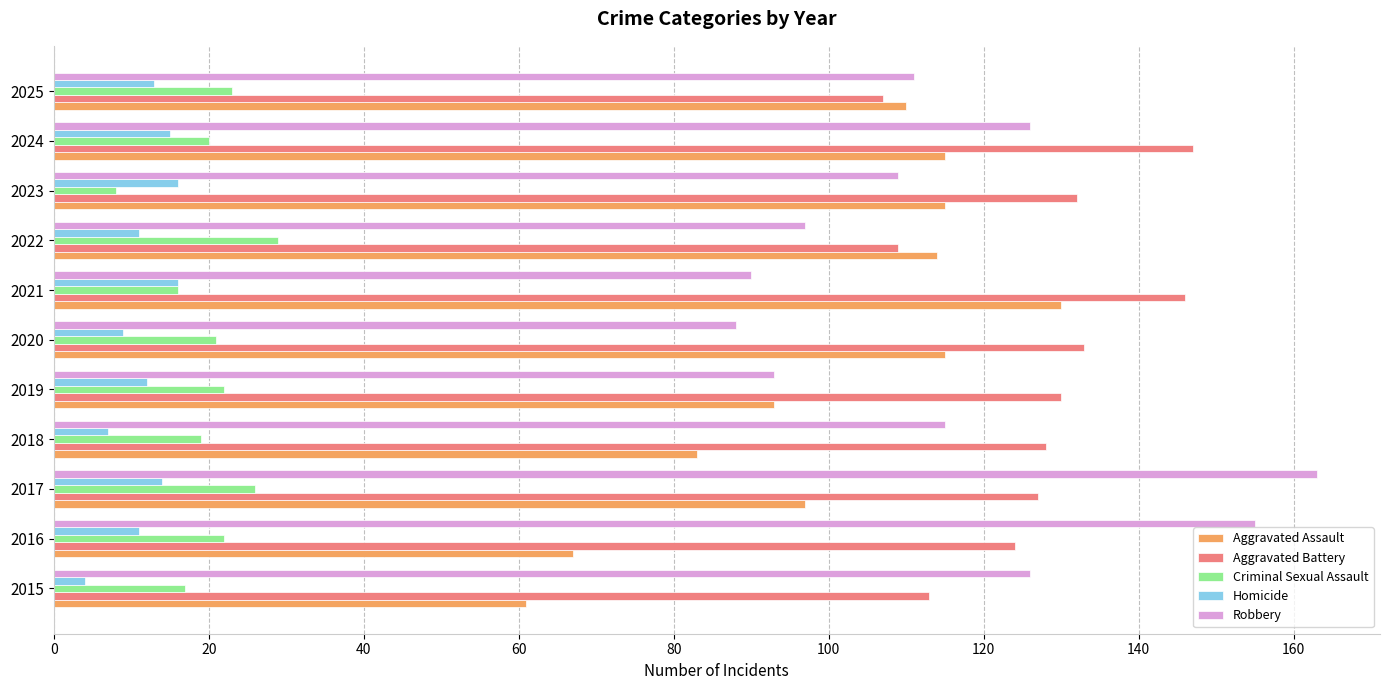

At how many categories does at least one series exceed 100?

11